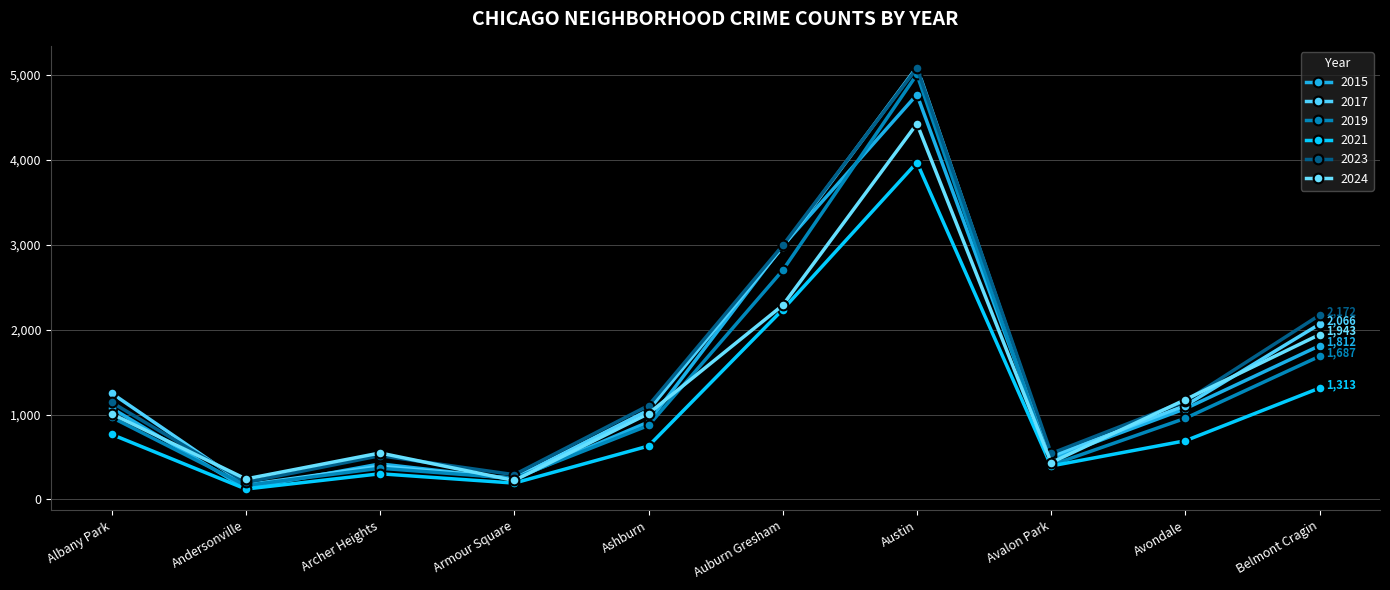

How many data points in 2021 are less than 692?

5